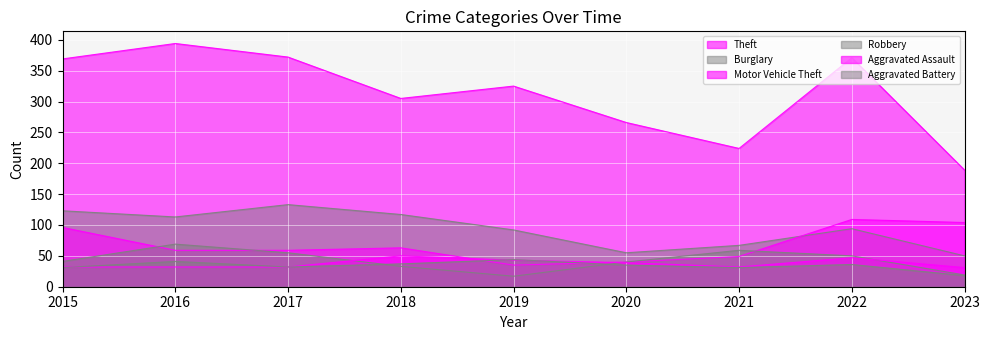

Reading left to right, extract all data points from this chart.

Theft: 369	394	372	305	325	266	224	371	189
Burglary: 123	113	133	117	92	55	67	94	50
Motor Vehicle Theft: 96	59	59	63	35	40	49	109	104
Robbery: 41	69	55	33	17	40	59	50	19
Aggravated Assault: 32	32	32	50	43	39	32	47	31
Aggravated Battery: 31	41	32	37	44	35	31	36	18